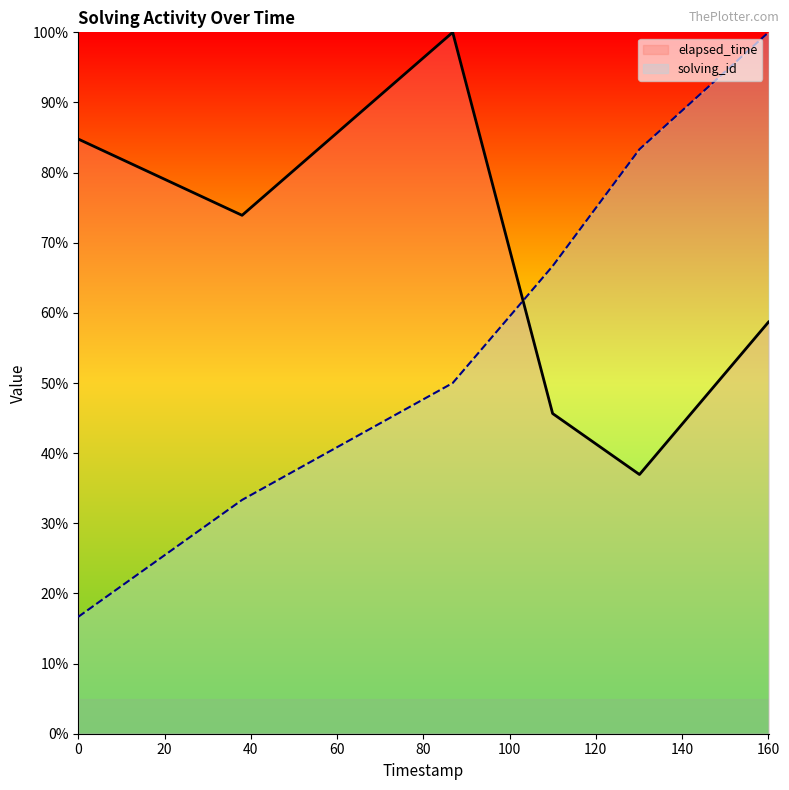

What are all the series names shown in the legend?

elapsed_time, solving_id